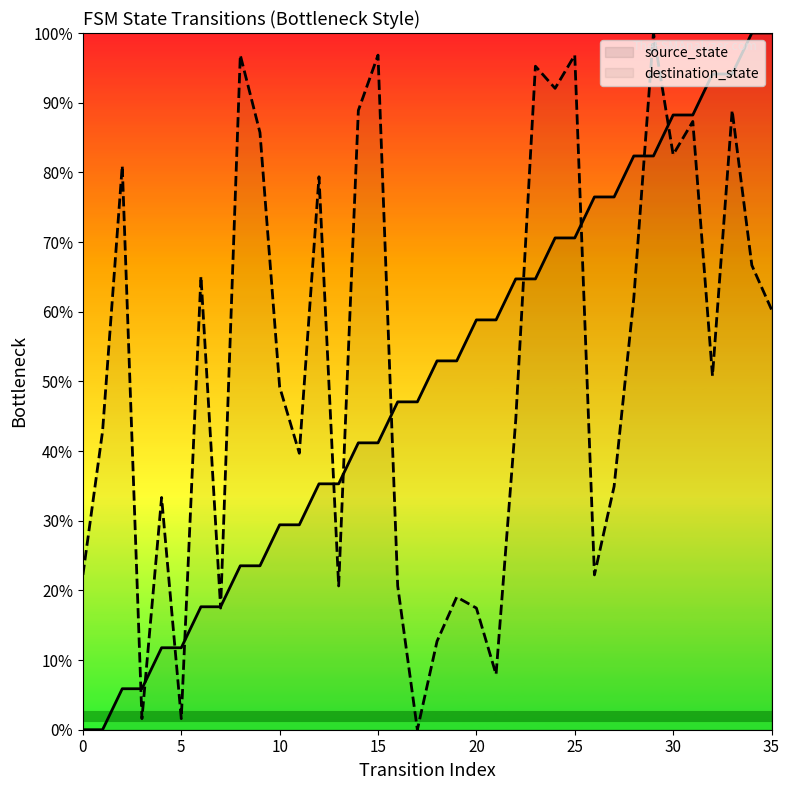

At which label does source_state first exceed 52?

18